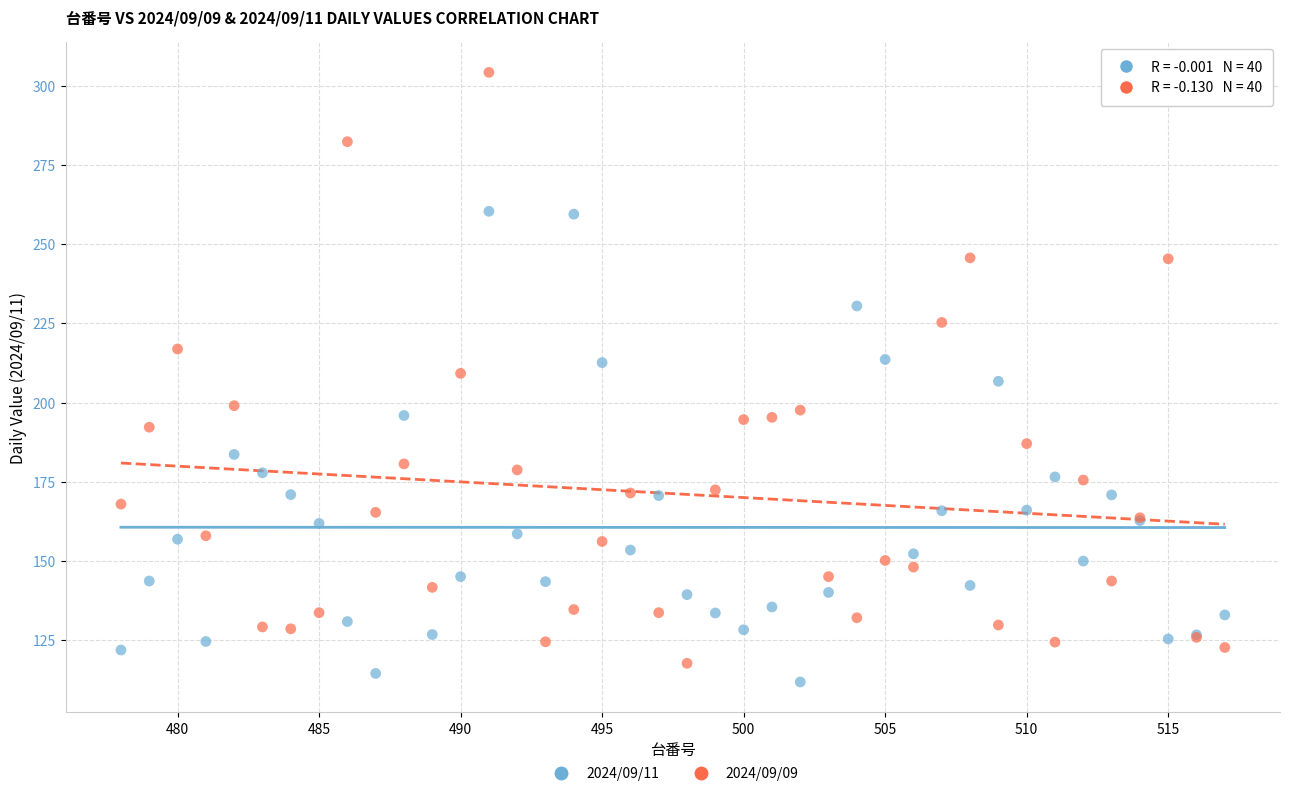

Which series contains the lowest Y value?

2024/09/11